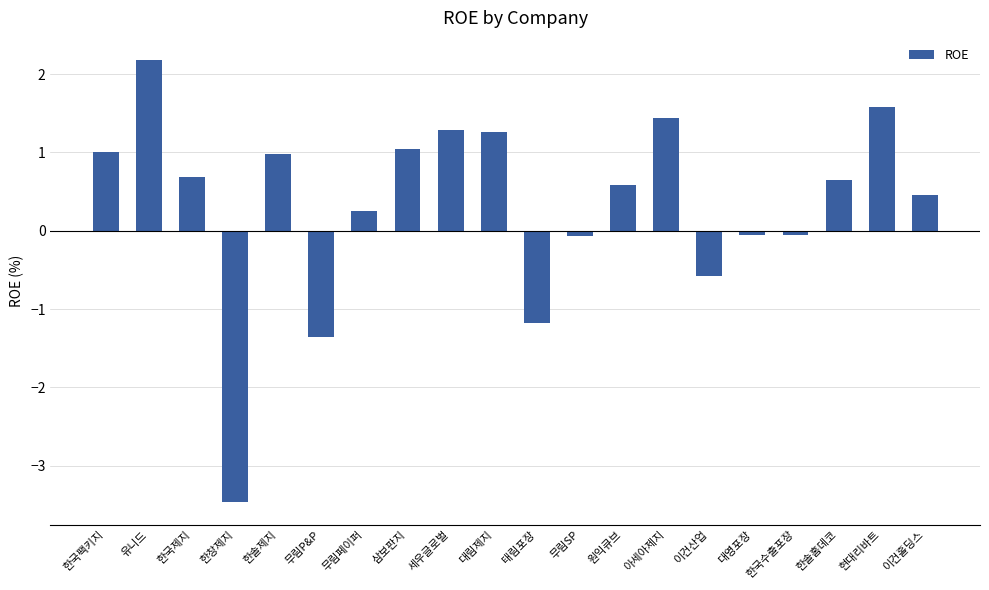

The chart shows a value of 2.2 at 유니드. True or false?

True